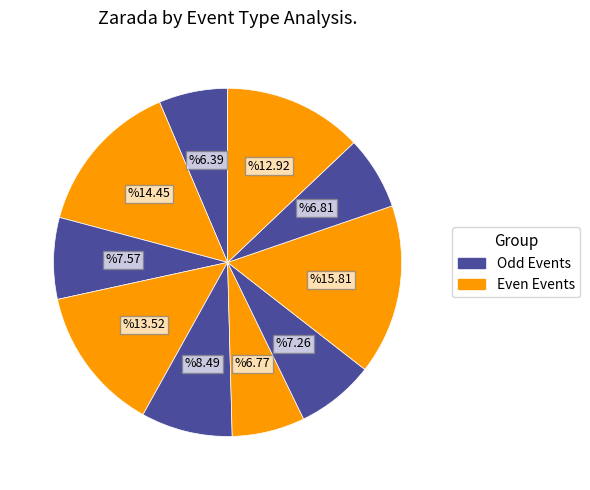

How many segments does this pie chart have?

10